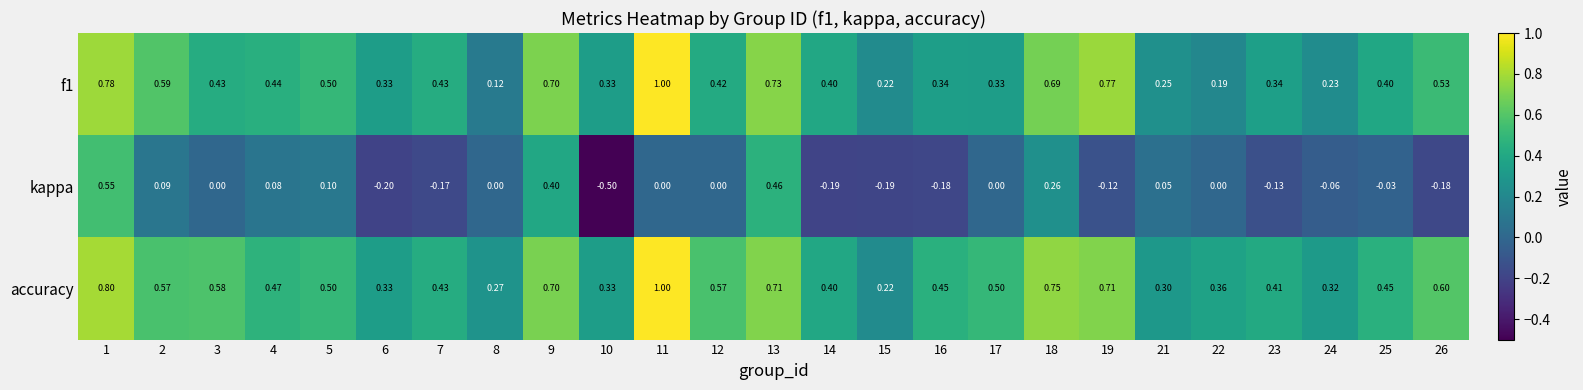

Is the value of f1 at 17 greater than the value of kappa at 11?

Yes